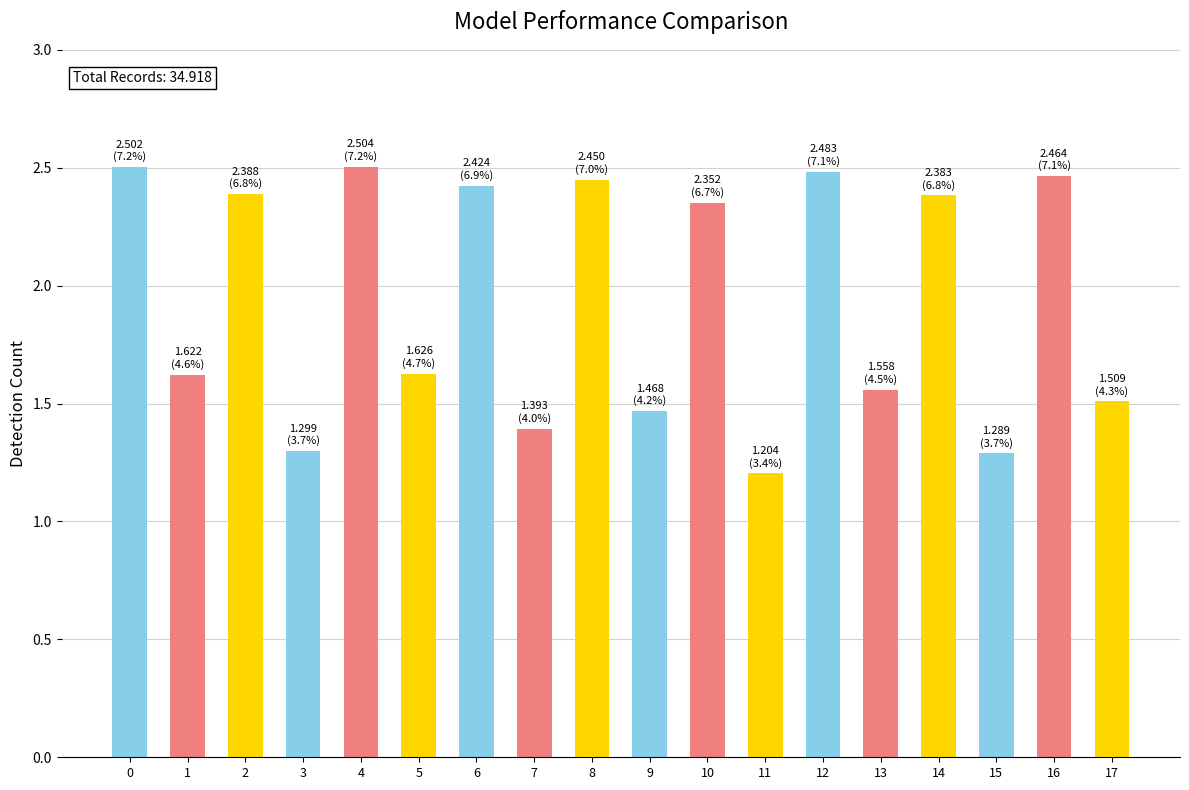

Where is the data nearest to the value 1?

11